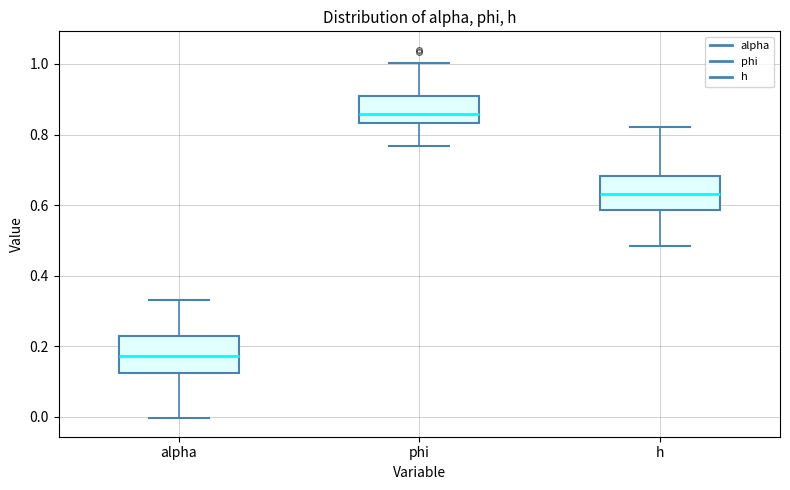

Reading left to right, transcribe this box plot: for each box, give where its median line is, the range the box spans, and where its two whiskers end, as read against the y-axis. The values are not printed on the chart, so give them approximately, as read against the axis.

alpha: median 0.18, box 0.12 to 0.22, whiskers 0.00 to 0.34
phi: median 0.86, box 0.84 to 0.90, whiskers 0.76 to 1.00
h: median 0.64, box 0.58 to 0.68, whiskers 0.48 to 0.82